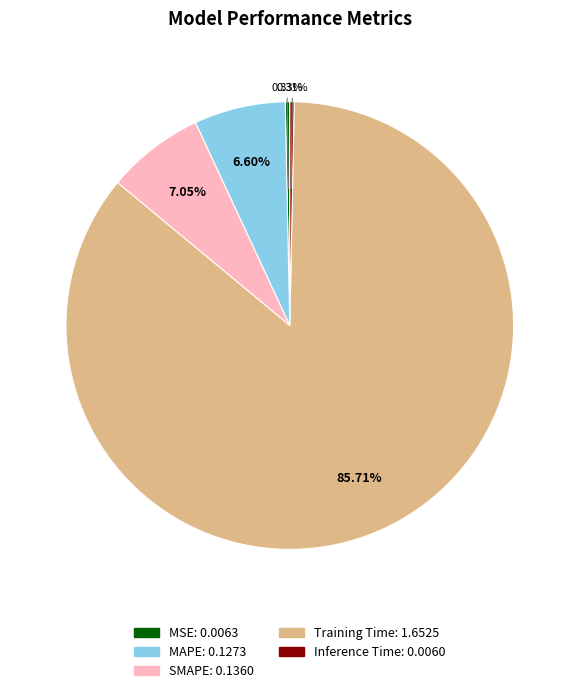

Is the sum of MSE and SMAPE greater than half?

No